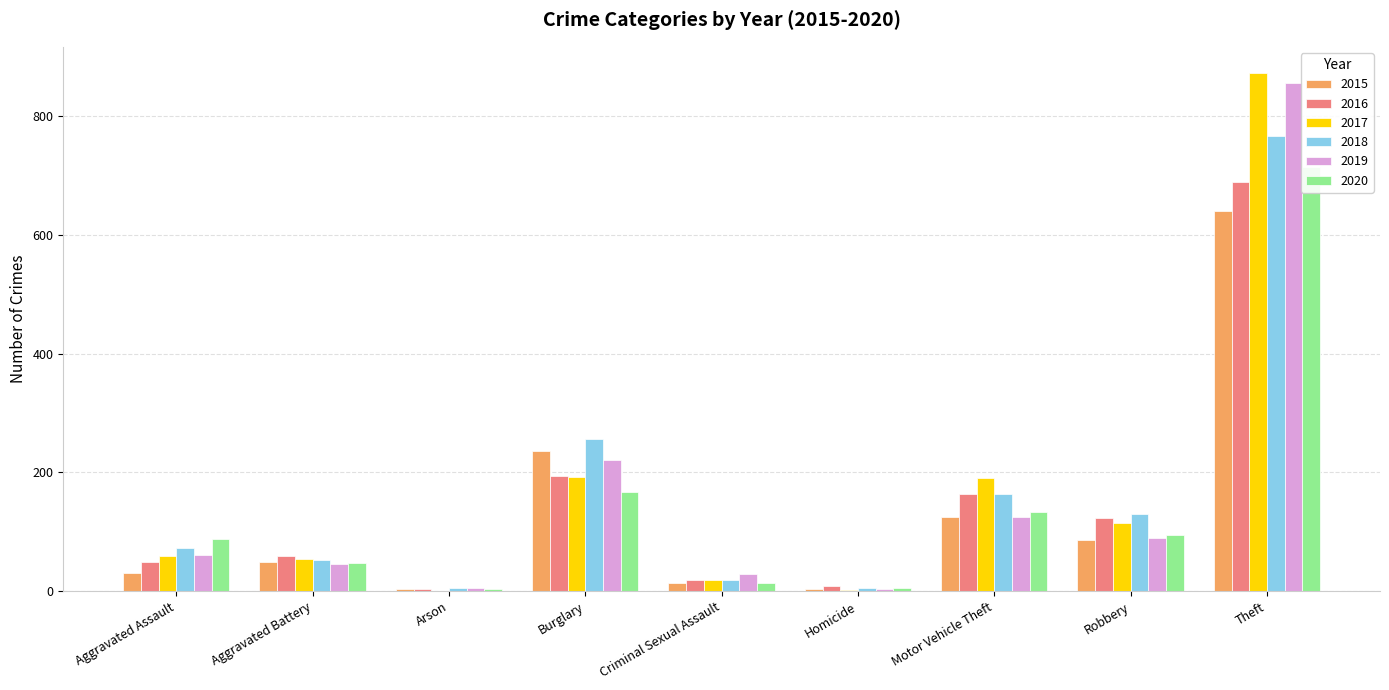

Rank the series at Criminal Sexual Assault from highest to lowest value.

2019, 2016, 2017, 2018, 2015, 2020